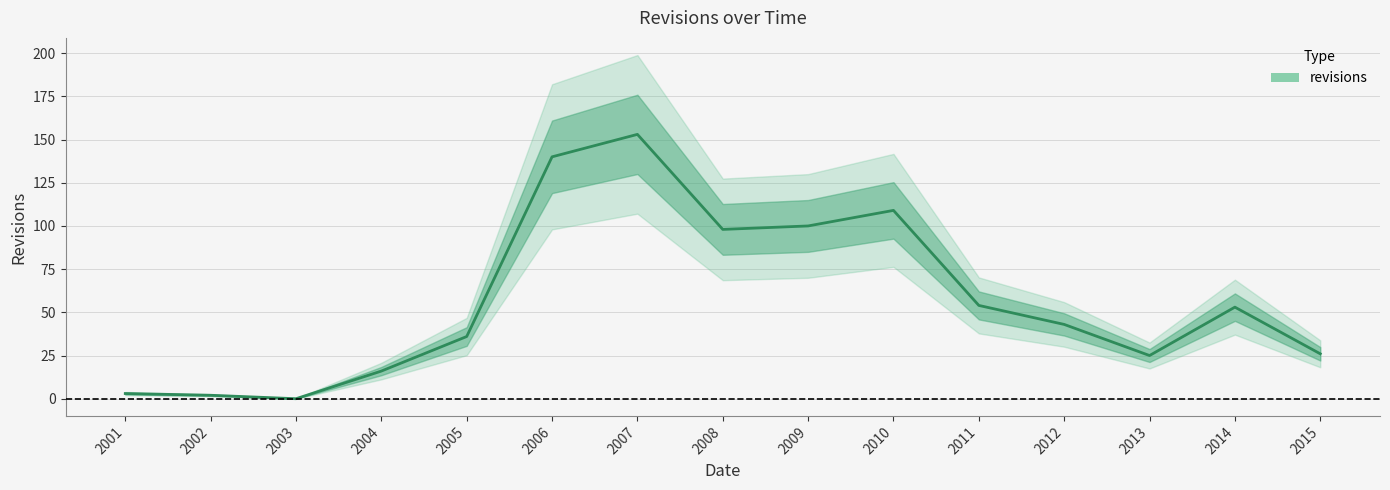

Rank the categories by value from lowest to highest.

2003, 2002, 2001, 2004, 2013, 2015, 2005, 2012, 2014, 2011, 2008, 2009, 2010, 2006, 2007